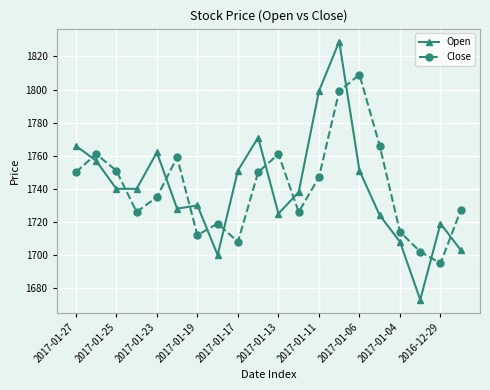

How many data points in Open are less than 1740?

10